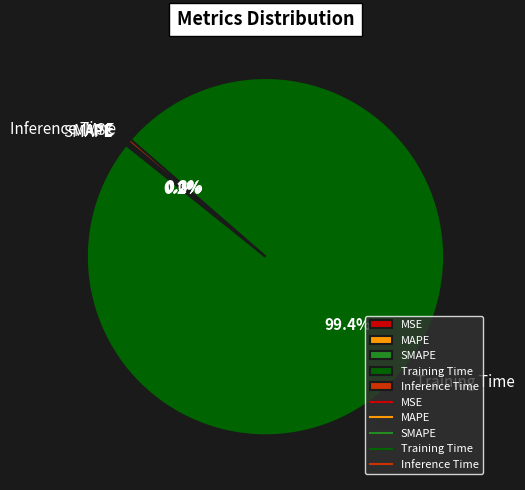

What is the majority slice?

Training Time